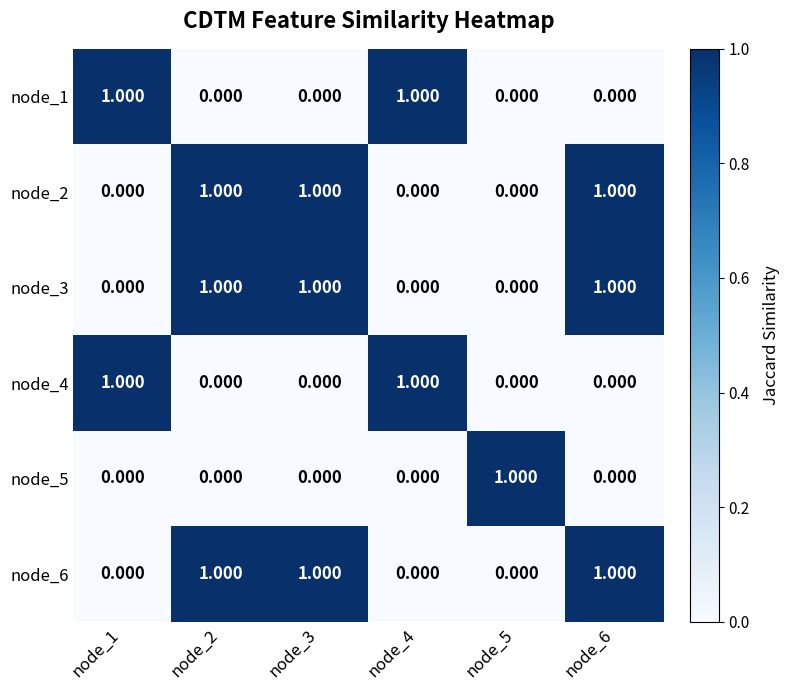

What is the total value across all series at node_1?

2